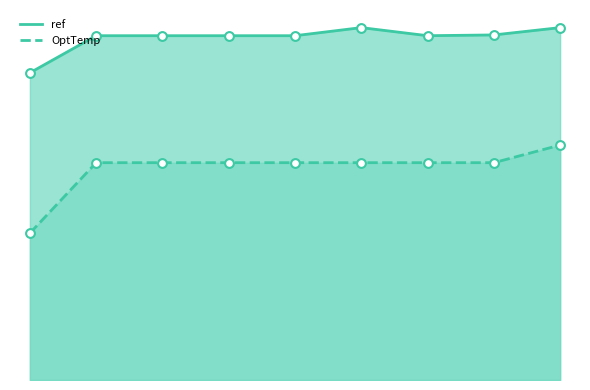

At how many categories does at least one series exceed 39?

9